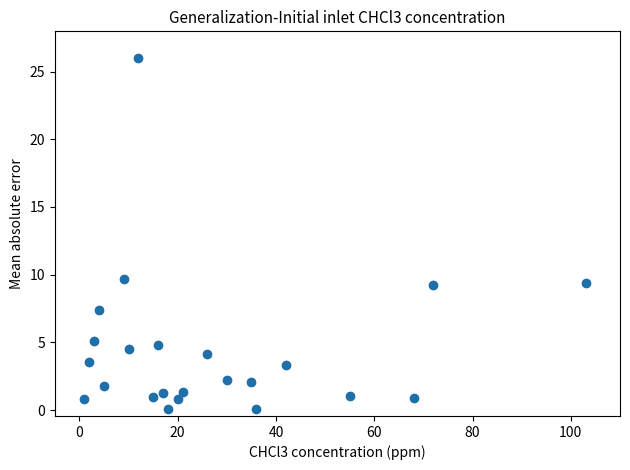

What is the range of X values (max minus min)?

102.0